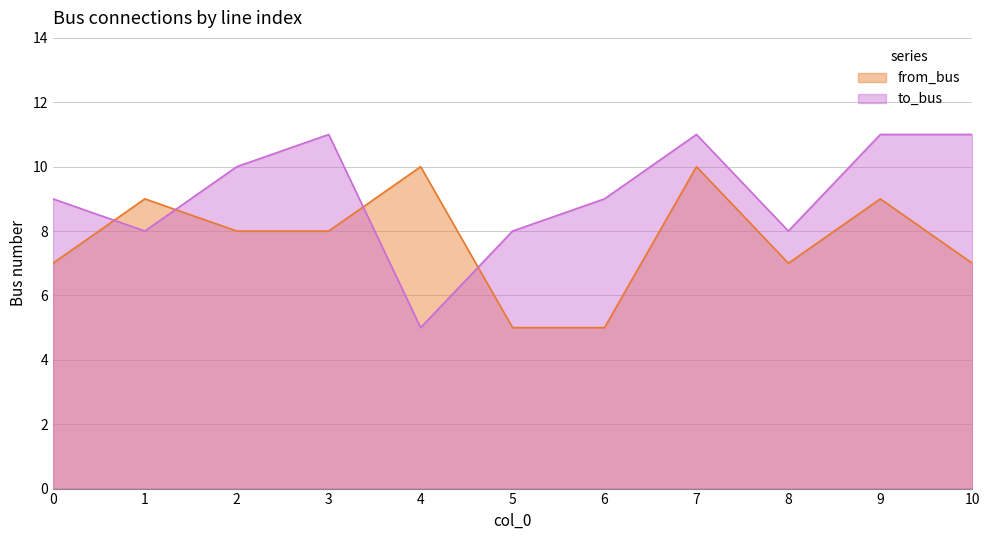

Which category has the highest value in the from_bus series?

4